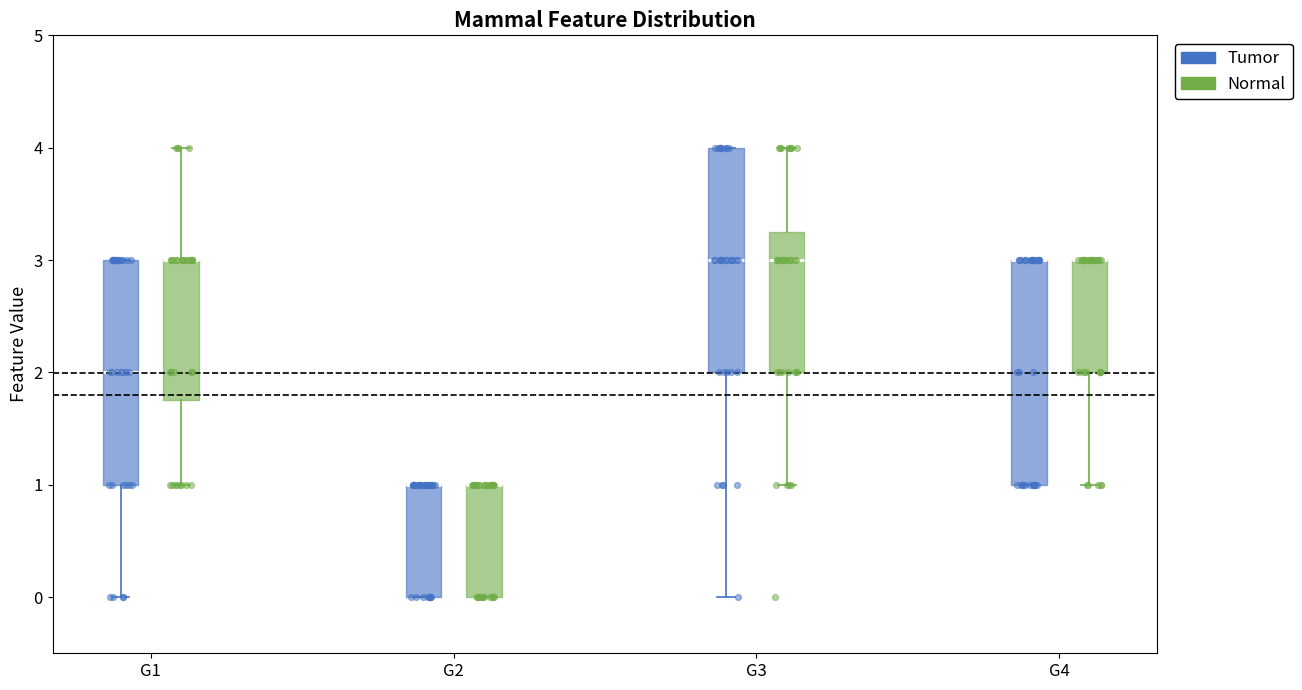

Reading left to right, transcribe this box plot: for each box, give where its median line is, the range the box spans, and where its two whiskers end, as read against the y-axis. The values are not printed on the chart, so give them approximately, as read against the axis.

G1 (Tumor): median 2.0, box 1.0 to 3.0, whiskers 0.0 to 3.0
G1 (Normal): median 3.0 (drawn on the box's upper edge), box 1.8 to 3.0, whiskers 1.0 to 4.0
G2 (Tumor): median 1.0 (drawn on the box's upper edge), box 0.0 to 1.0, whiskers 0.0 to 1.0
G2 (Normal): median 1.0 (drawn on the box's upper edge), box 0.0 to 1.0, whiskers 0.0 to 1.0
G3 (Tumor): median 3.0, box 2.0 to 4.0, whiskers 0.0 to 4.0
G3 (Normal): median 3.0, box 2.0 to 3.3, whiskers 1.0 to 4.0
G4 (Tumor): median 3.0 (drawn on the box's upper edge), box 1.0 to 3.0, whiskers 1.0 to 3.0
G4 (Normal): median 3.0 (drawn on the box's upper edge), box 2.0 to 3.0, whiskers 1.0 to 3.0